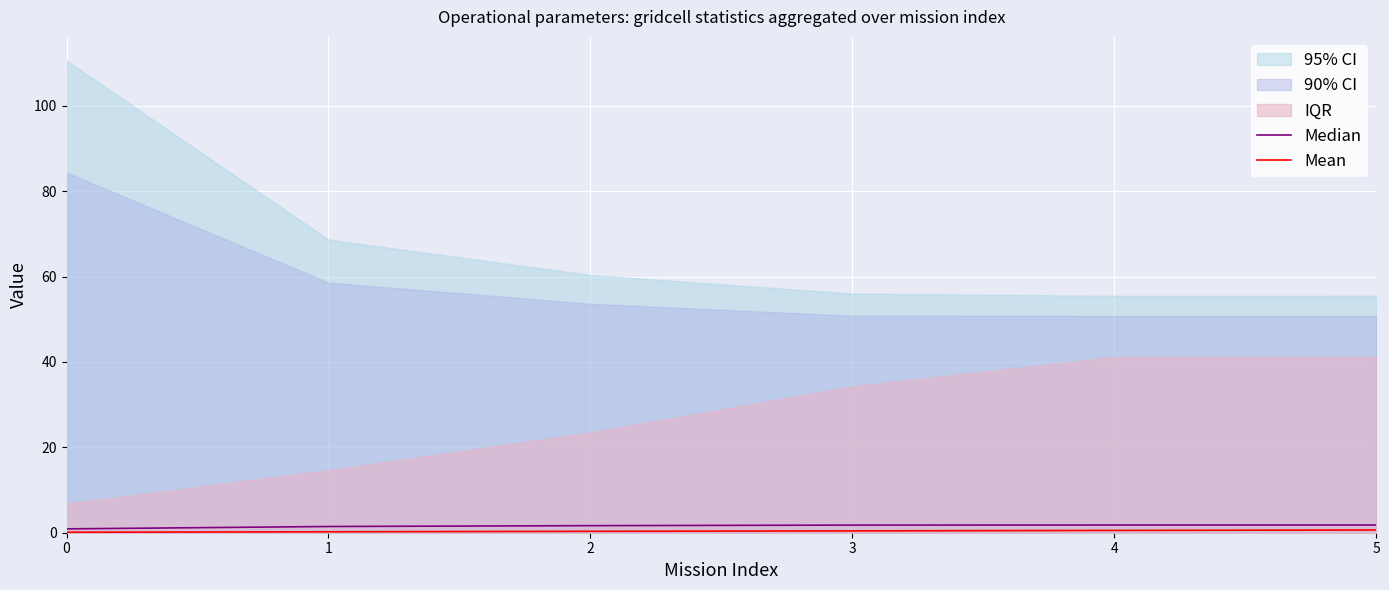

Reading left to right, list all the values displayed in this chart.

Median: 0.9	1.5	1.7	1.8	1.8	1.8
Mean: 0.1	0.2	0.3	0.4	0.5	0.6